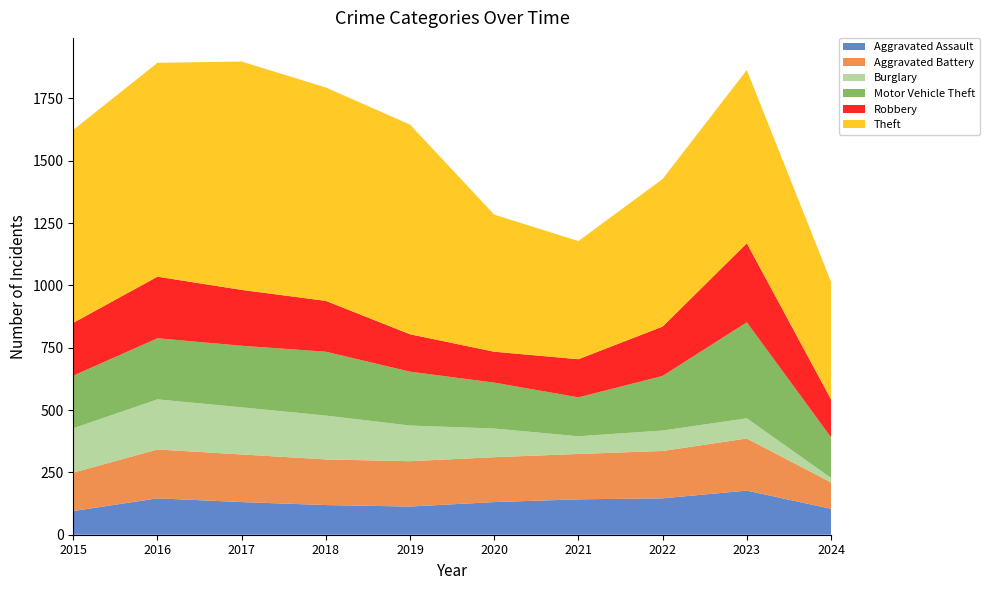

Reading right to left, extract all data points from this chart.

Aggravated Assault: 104	177	146	142	131	113	119	131	146	95
Aggravated Battery: 106	209	190	182	180	182	183	191	196	154
Burglary: 18	81	82	71	115	143	176	189	201	178
Motor Vehicle Theft: 163	385	219	156	184	216	256	247	245	211
Robbery: 152	317	198	153	124	150	204	224	247	212
Theft: 472	695	592	474	550	841	856	916	858	774